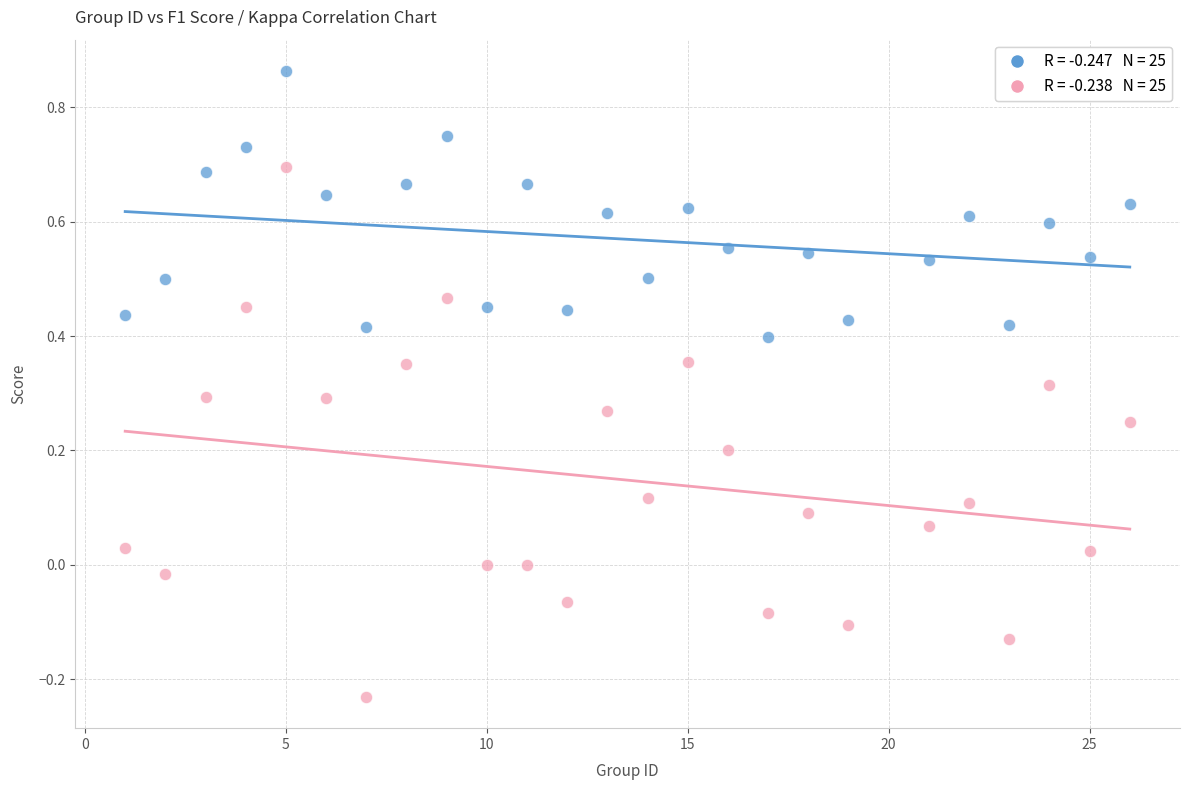

Across all data points, what is the range of X values (max minus min)?

25.0